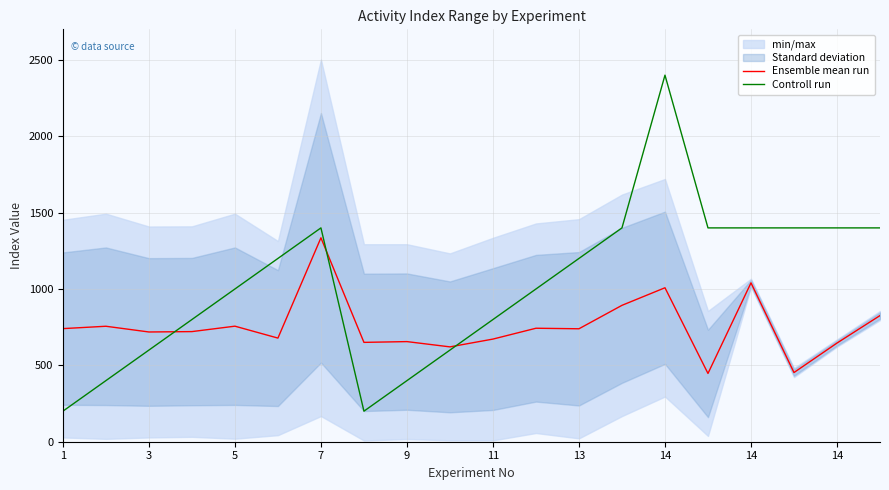

Where is the first local maximum for Controll run?

7